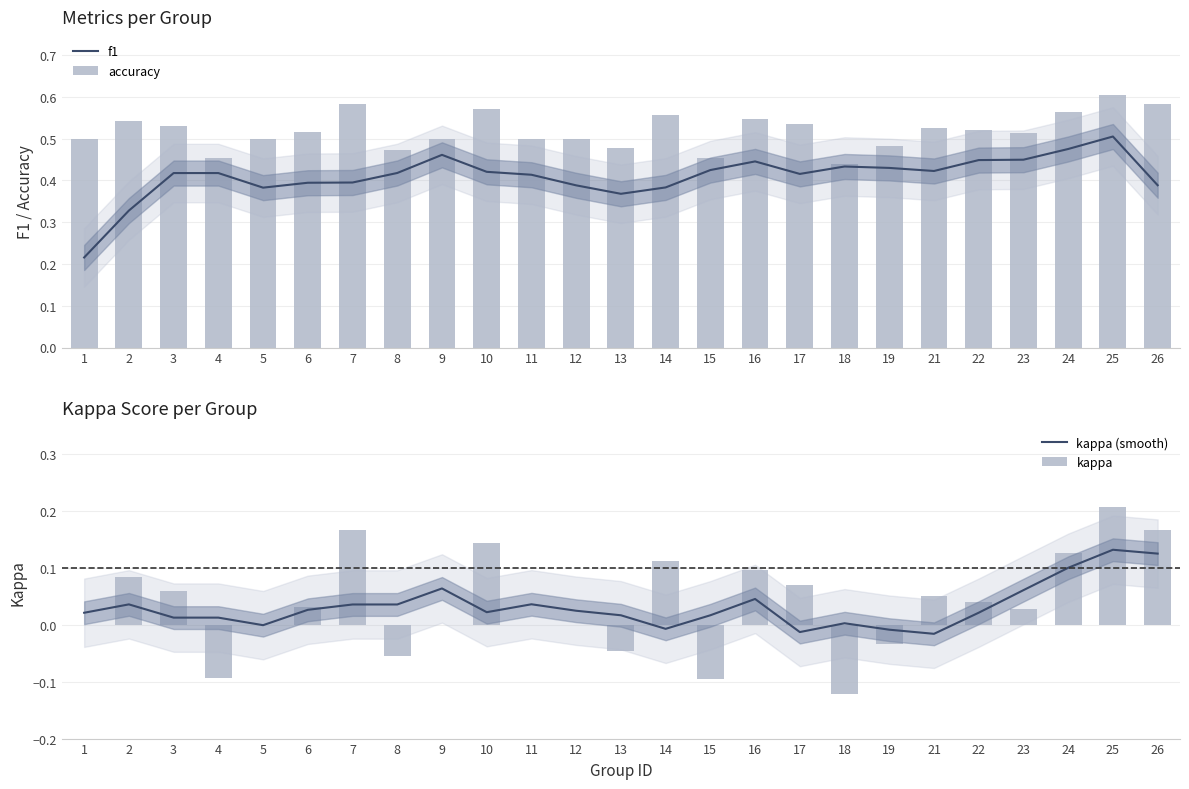

What is the approximate value of kappa at 4?

-0.1